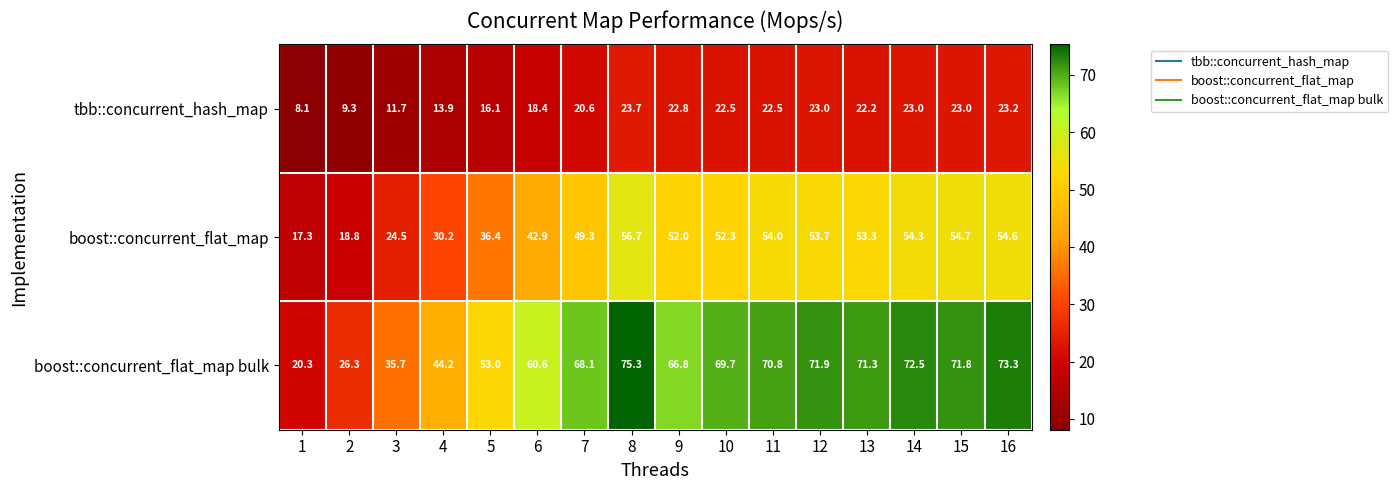

The boost::concurrent_flat_map bulk series shows 35.7 at 3. True or false?

True